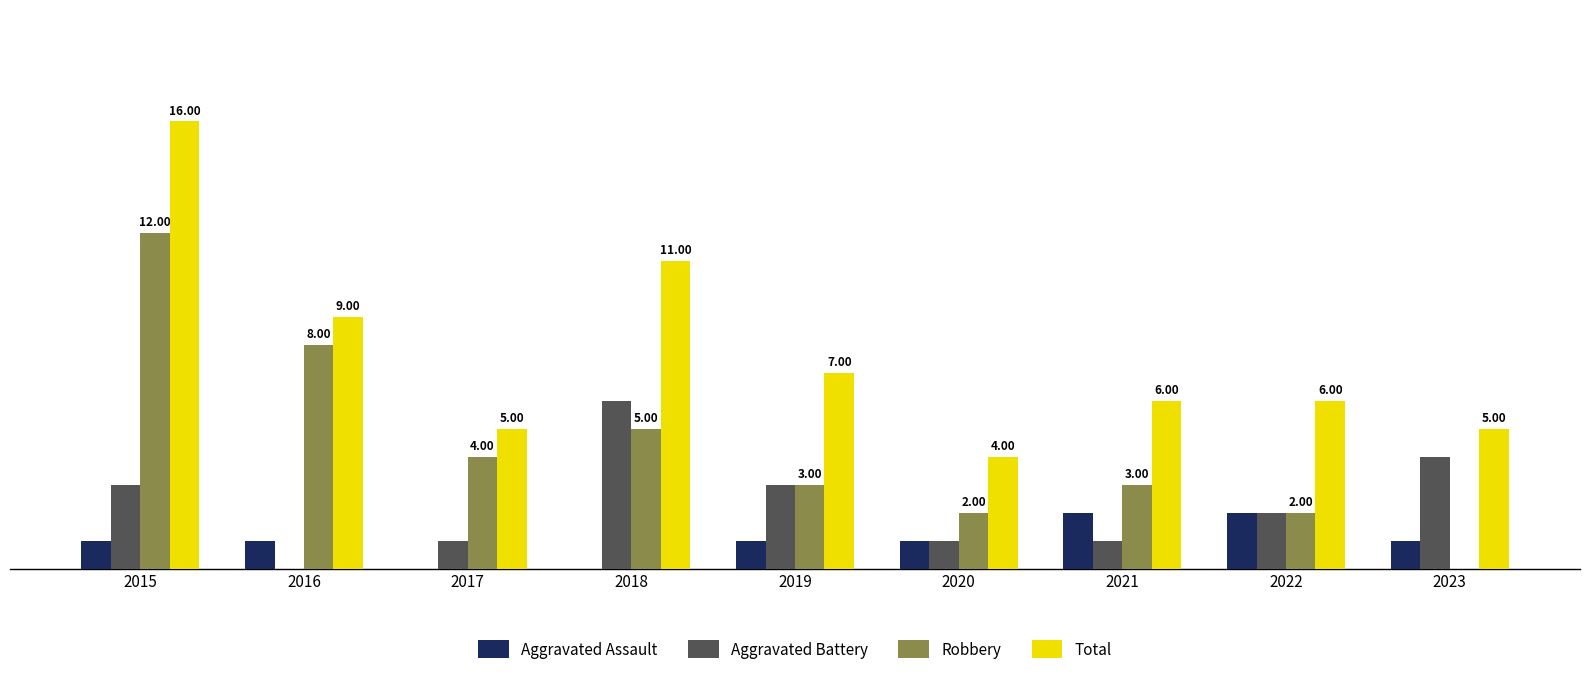

Which series changed the most between 2015 and 2016?

Total